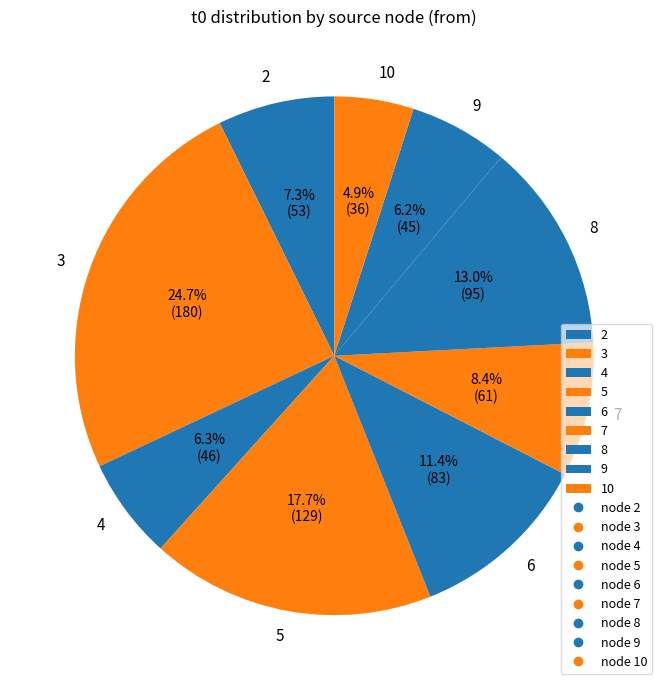

What is the smallest slice in the pie chart?

10